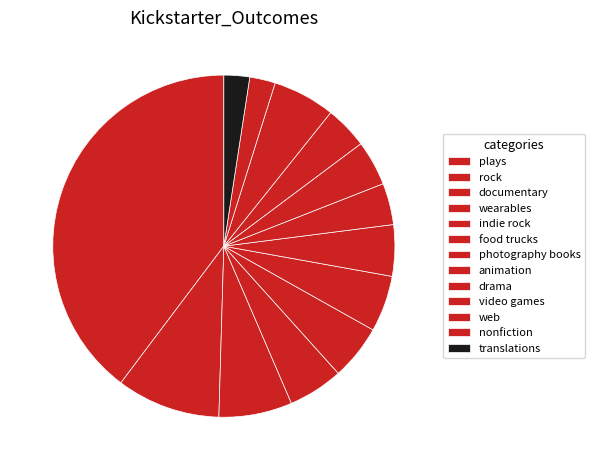

To the nearest percent, what percentage of the pie is translations?

2%